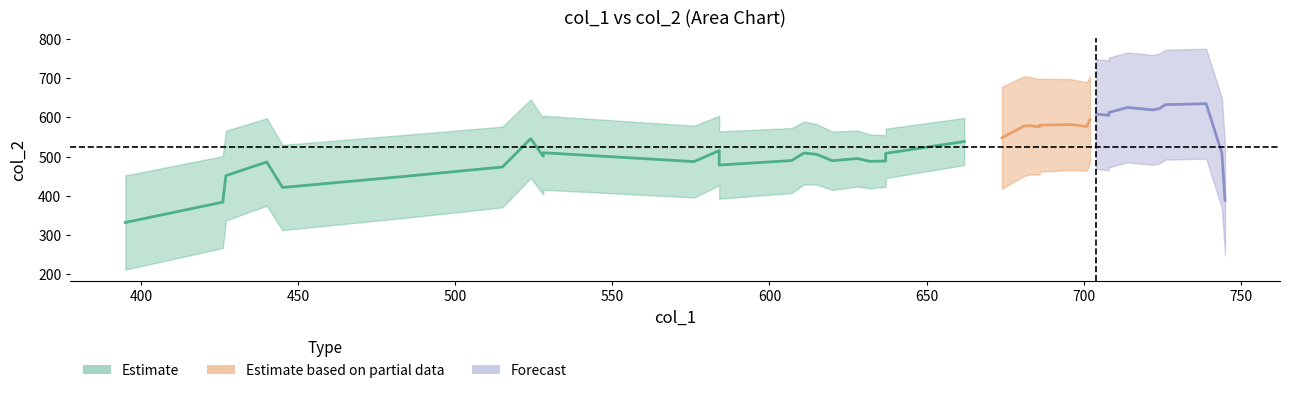

What is the smallest value displayed?

260